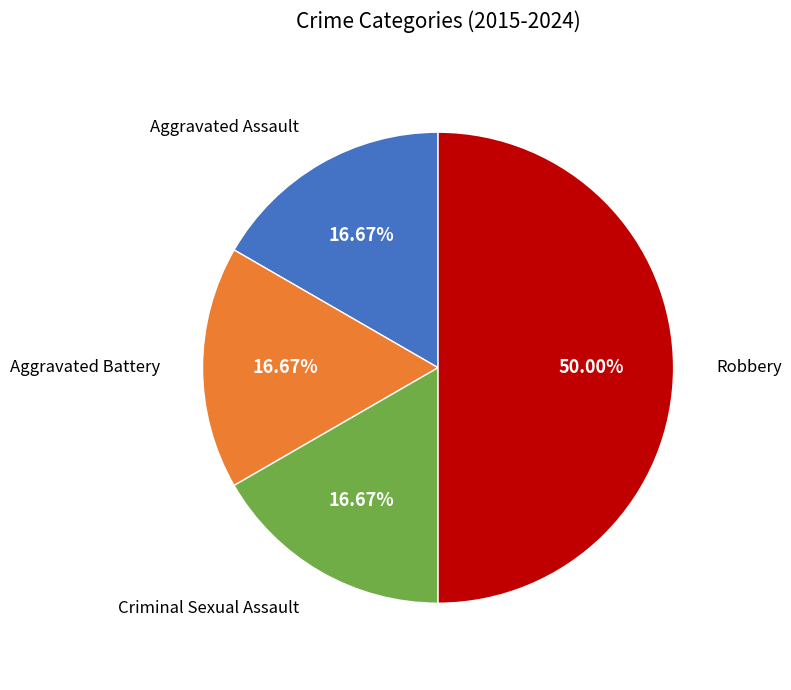

Is there any slice that represents more than half of the pie?

No